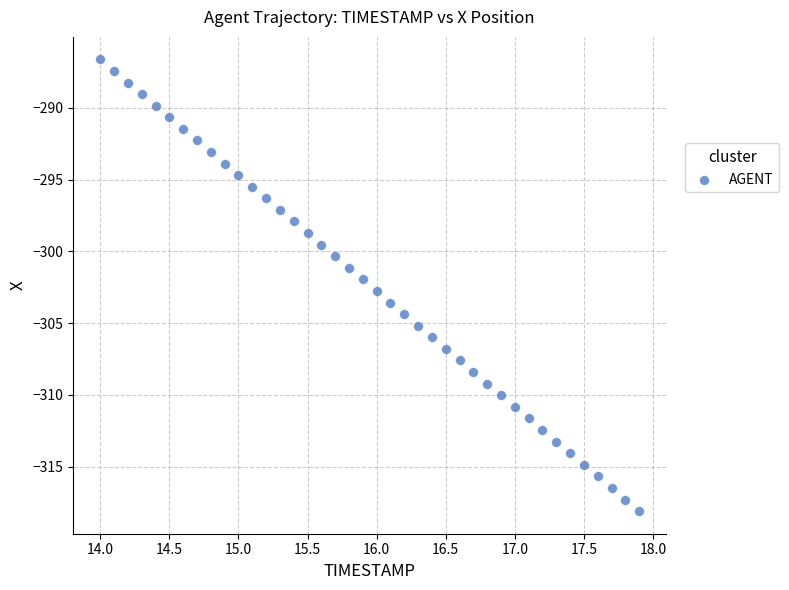

What is the range of X values (max minus min)?

3.9